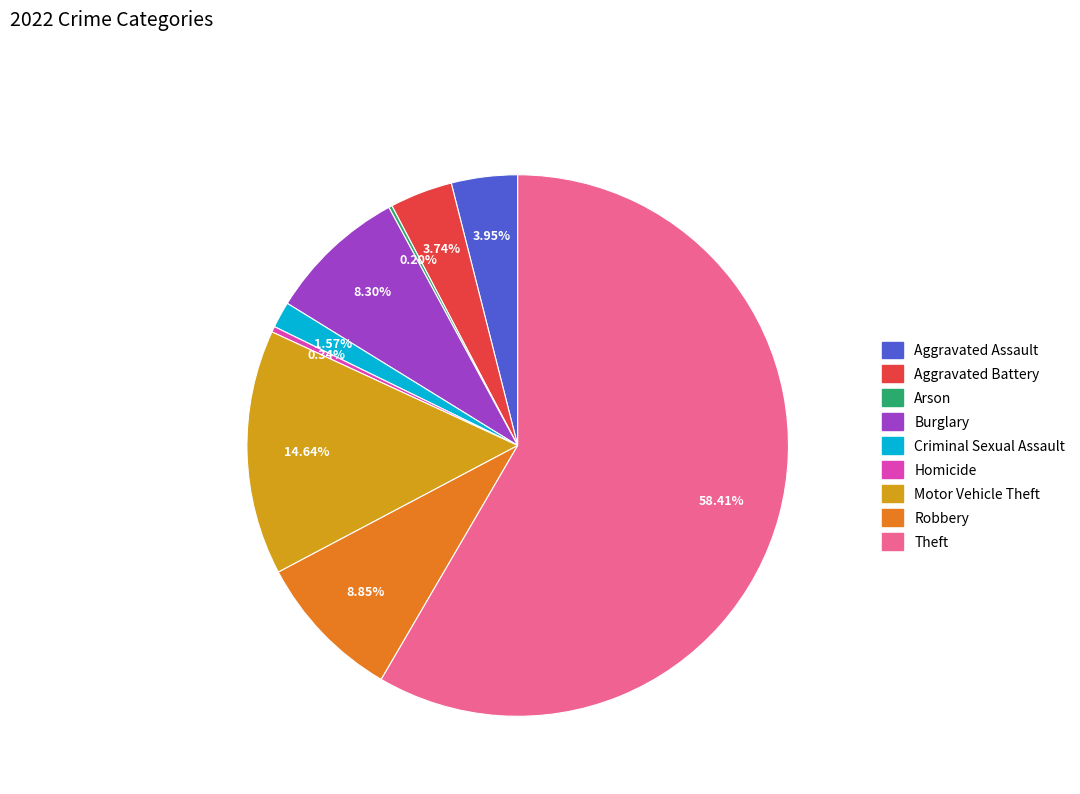

Combined, what portion of the pie is Motor Vehicle Theft and Criminal Sexual Assault?

16.2%